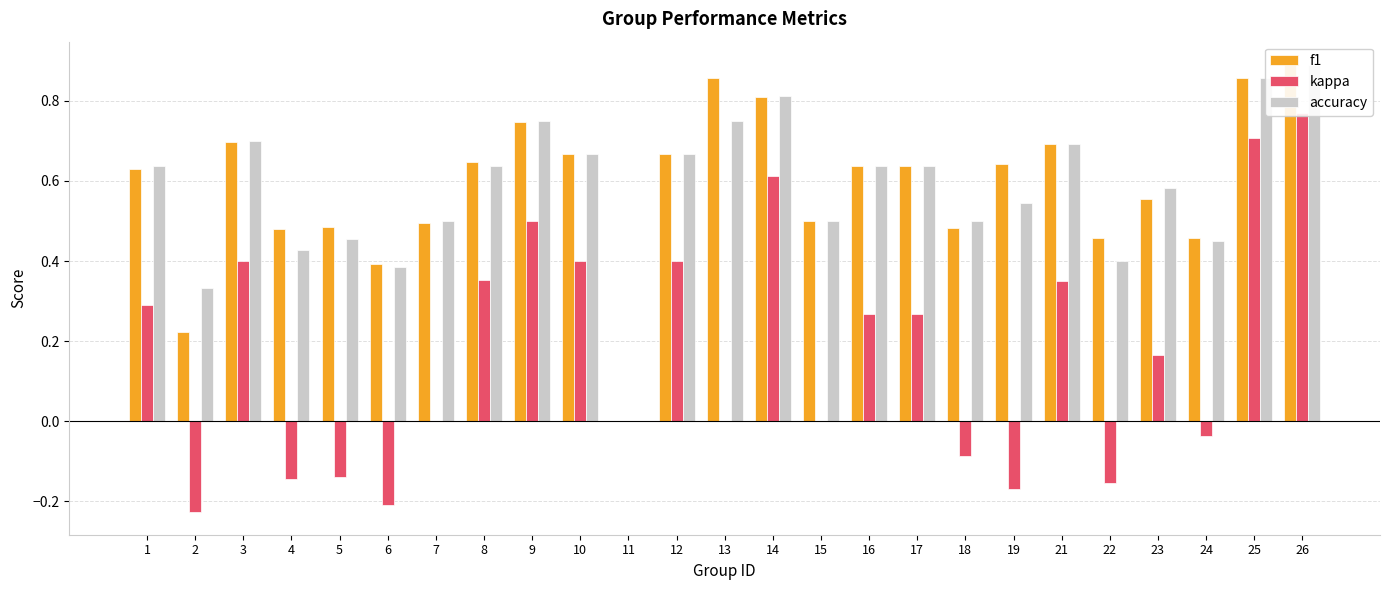

What is the average value of the f1 series?

0.6